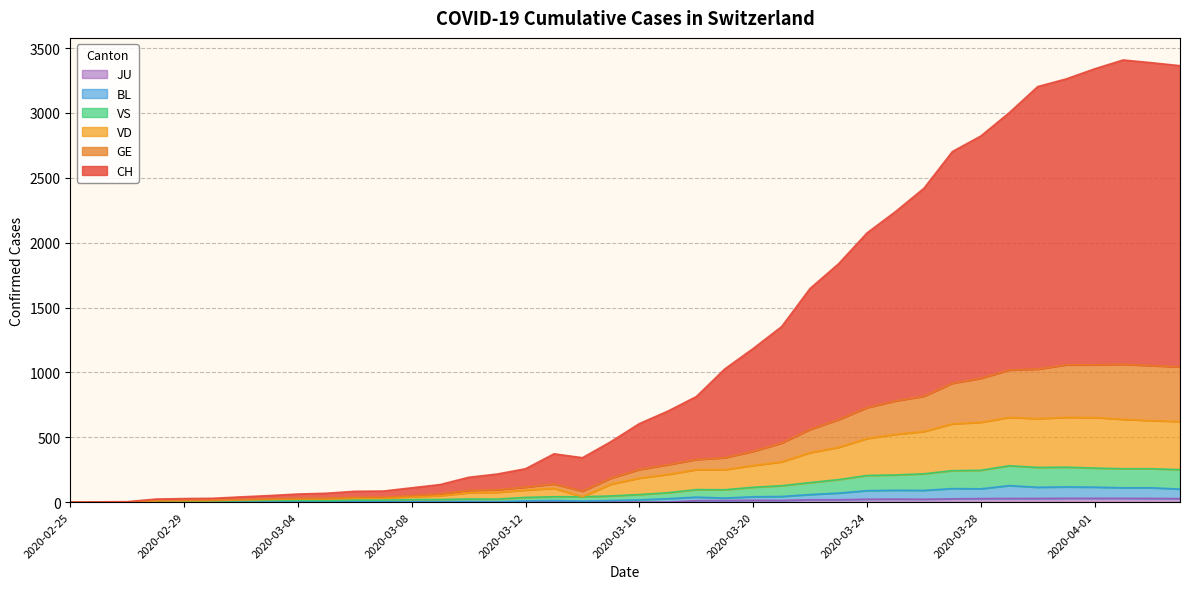

At which category is the sum across all series the highest?

2020-04-02